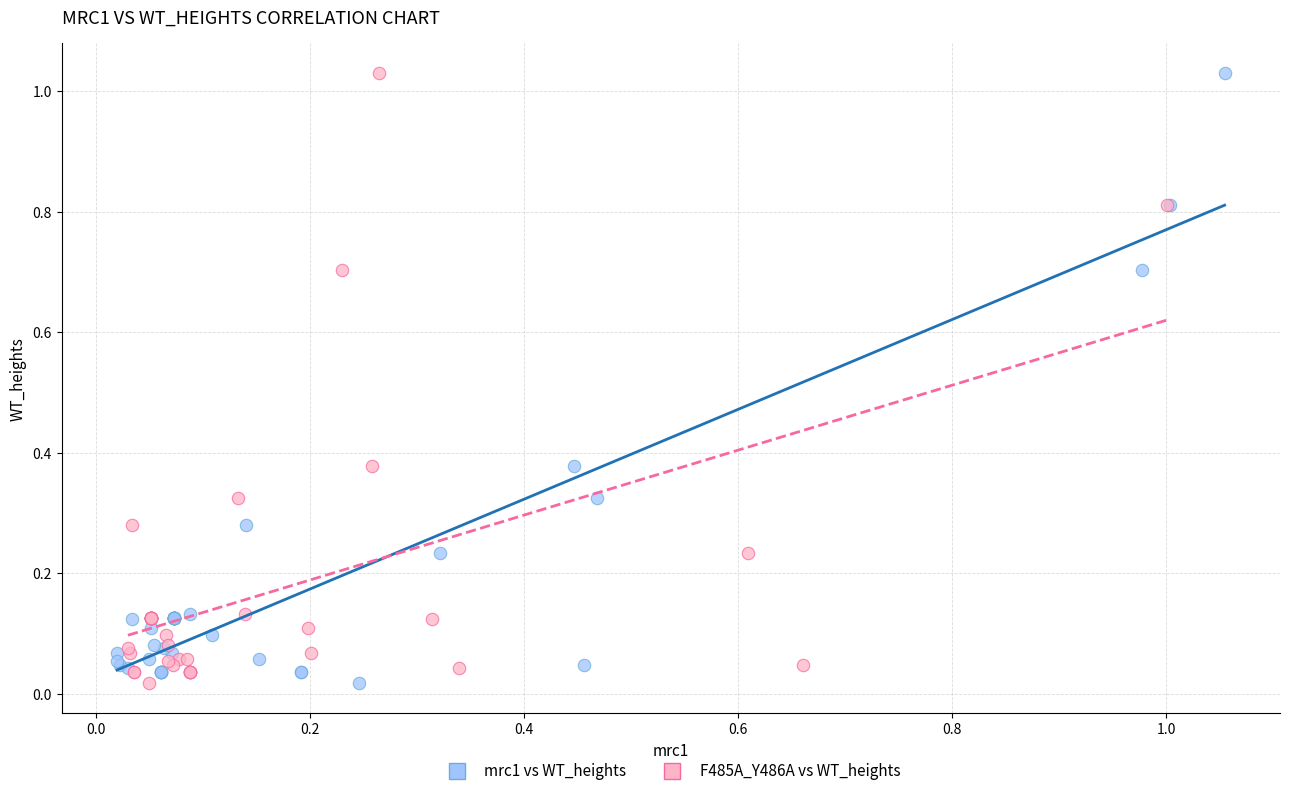

What are all the series names shown in the legend?

mrc1 vs WT_heights, F485A_Y486A vs WT_heights